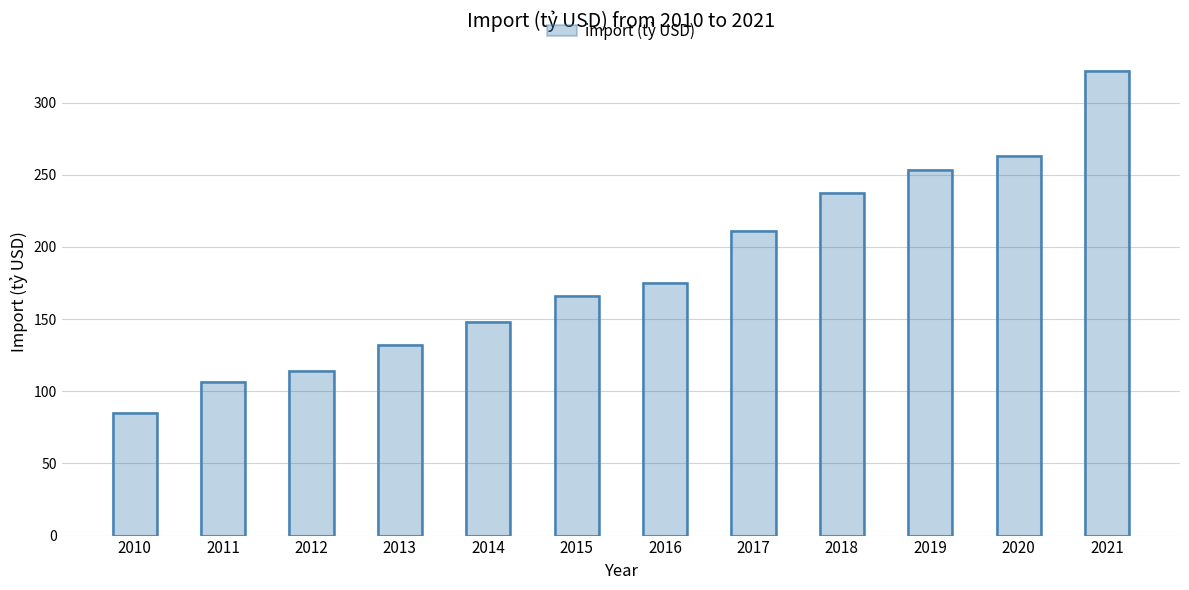

The chart shows a value of 84.8 at 2010. True or false?

True